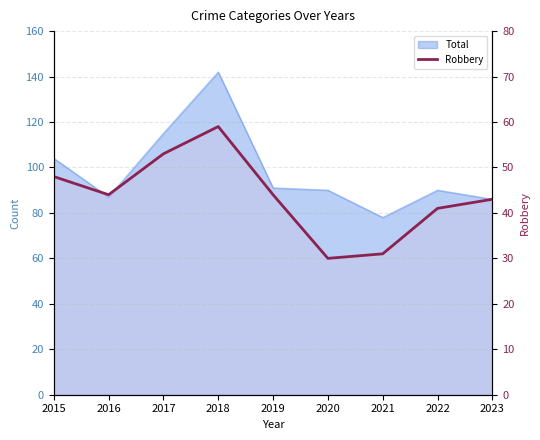

Does the chart display data point markers on the line(s)?

No